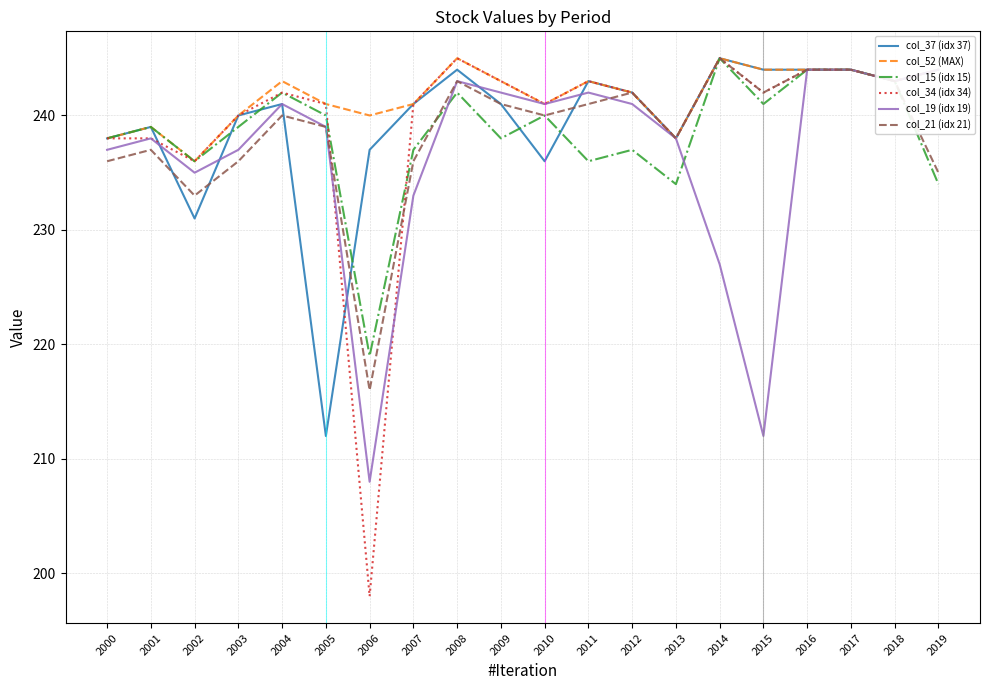

What is the minimum value shown in the chart?

198